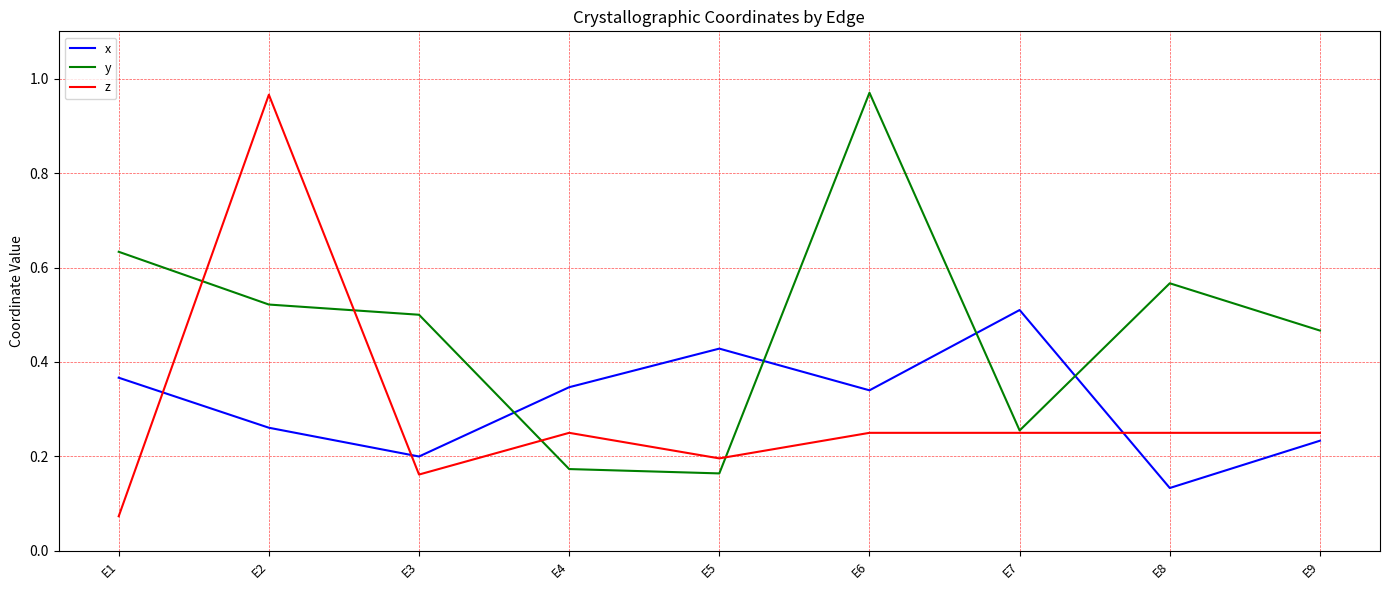

At E6, list the series in order from largest to smallest.

y, x, z